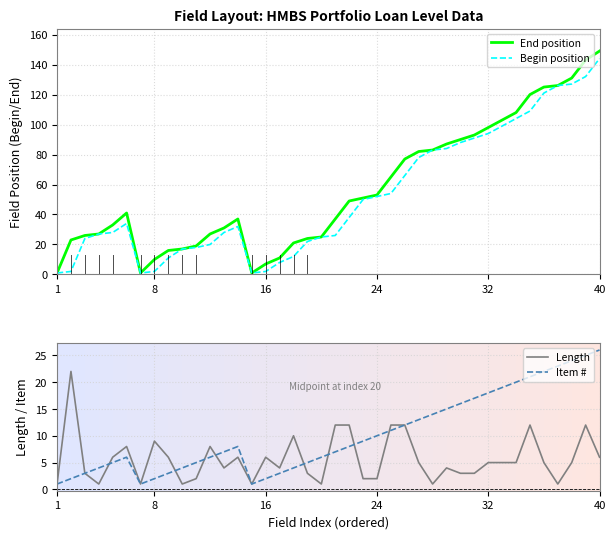

What is the value of the Item # point at the 15th from the left?

1